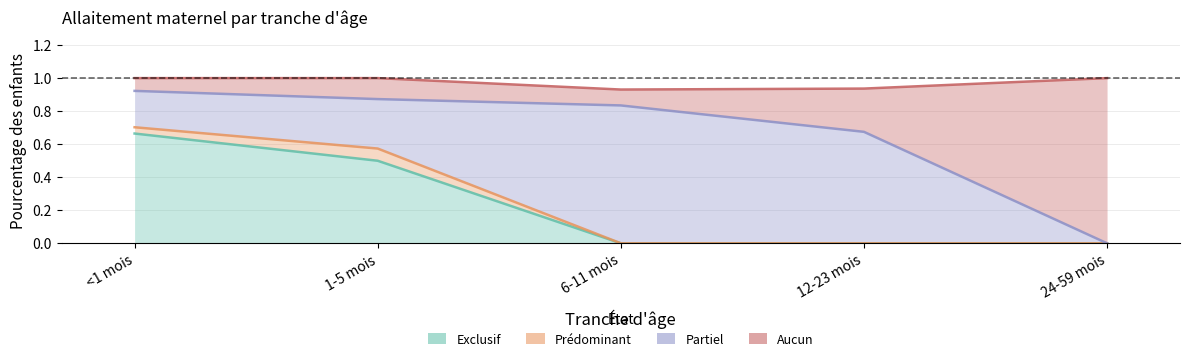

True or false: Aucun and Exclusif intersect in this chart.

False